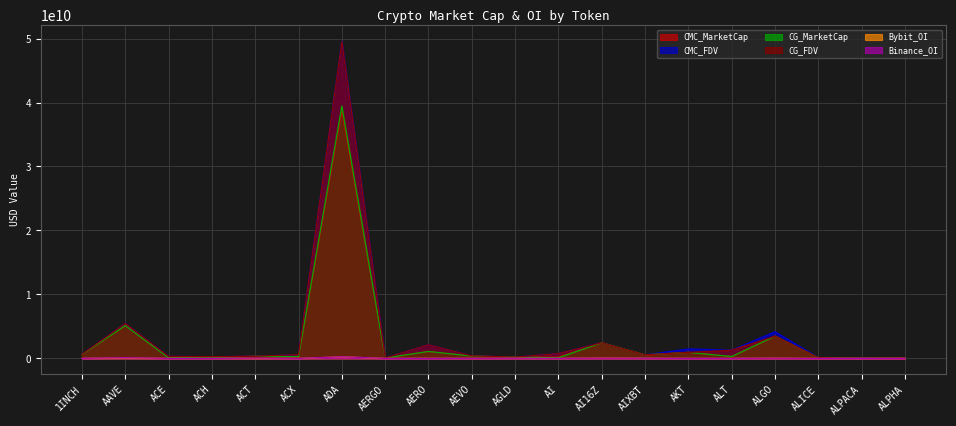

Between AAVE and ALT, which series saw the biggest shift?

CMC_MarketCap